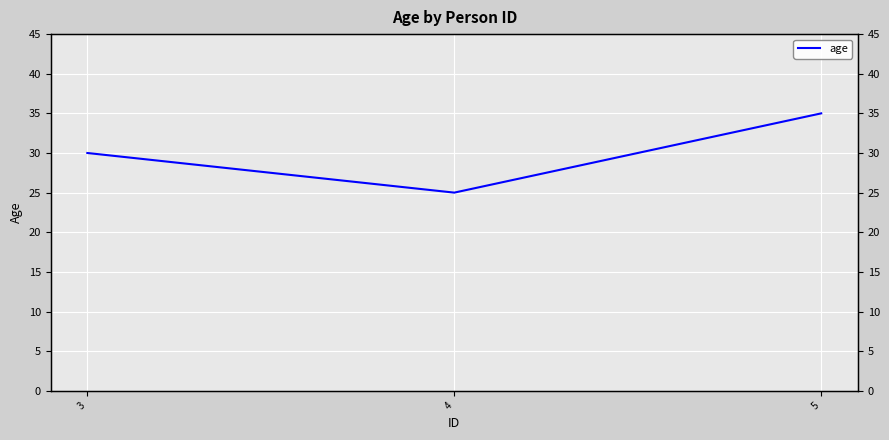

Approximately how many times larger is the value at 3 compared to 5?

0.9